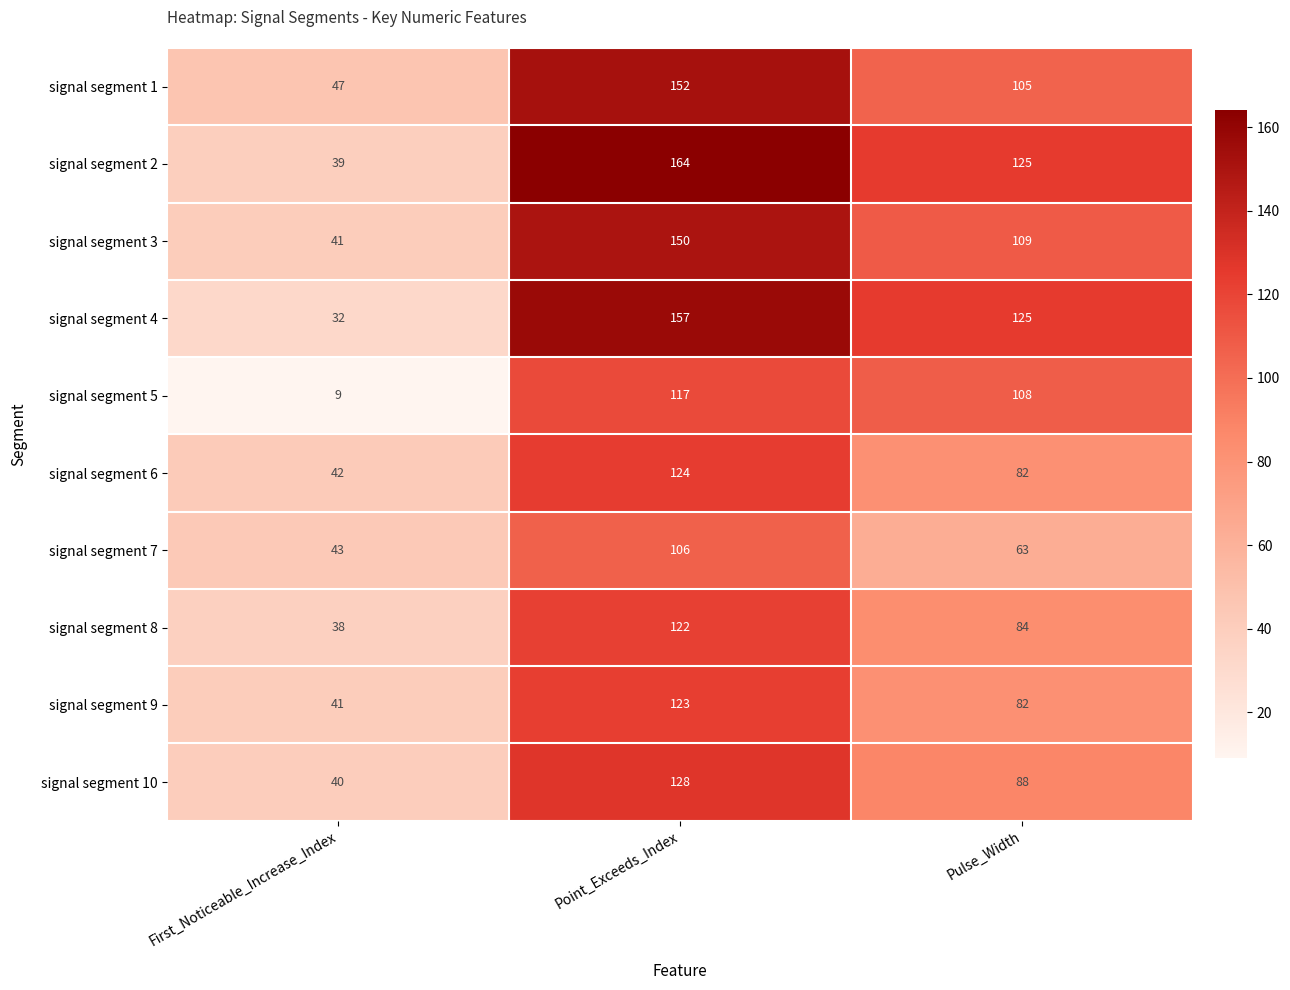

Reading right to left, list all the values displayed in this chart.

signal segment 1: 105	152	47
signal segment 2: 125	164	39
signal segment 3: 109	150	41
signal segment 4: 125	157	32
signal segment 5: 108	117	9
signal segment 6: 82	124	42
signal segment 7: 63	106	43
signal segment 8: 84	122	38
signal segment 9: 82	123	41
signal segment 10: 88	128	40